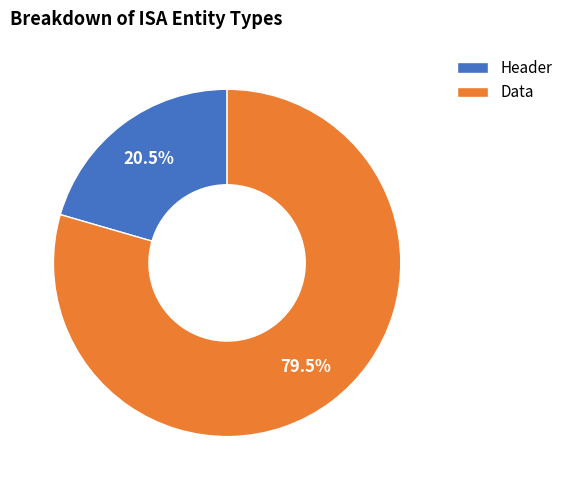

Which slice is the smallest?

Header